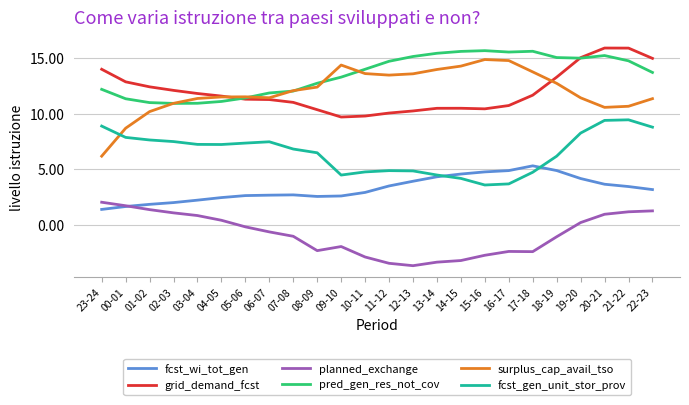

Where is the first local minimum for planned_exchange?

08-09